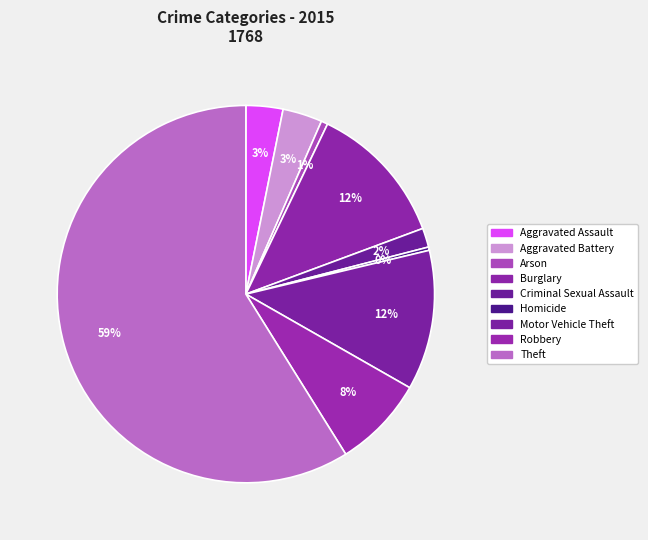

Which slice is the largest?

Theft